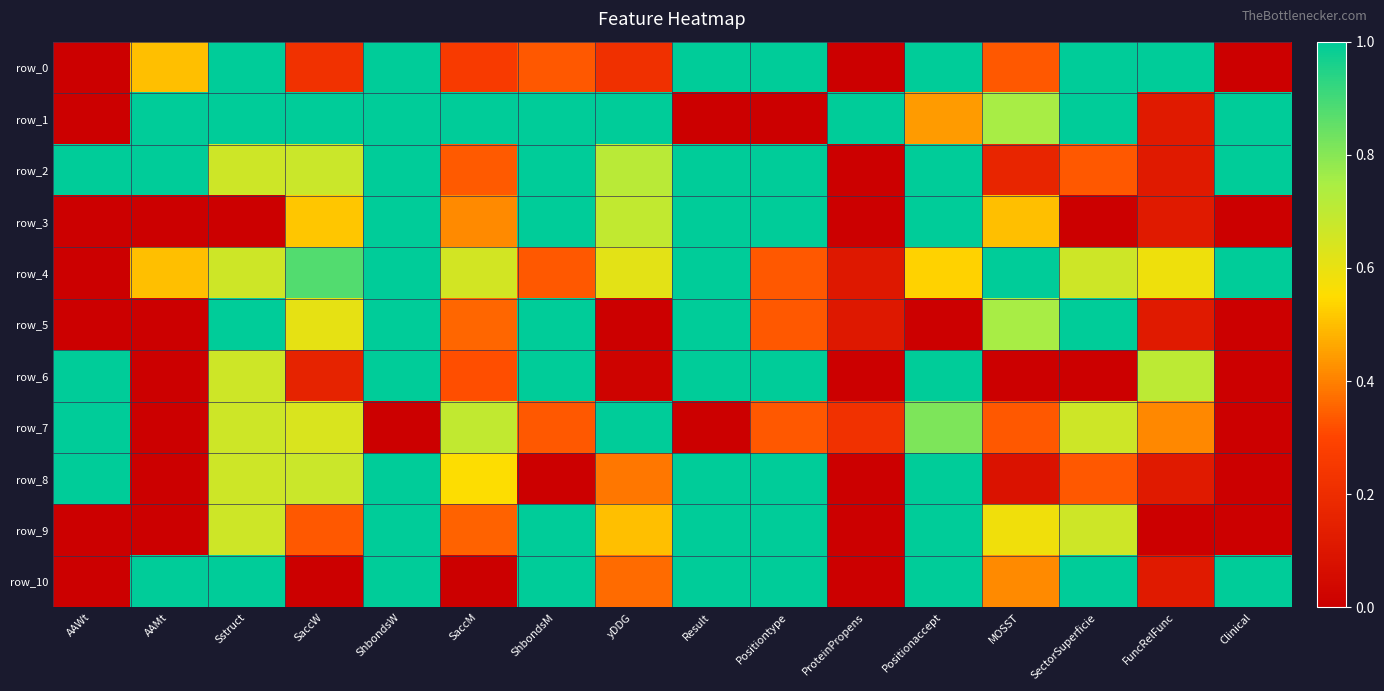

Rank the categories by row_0 value from highest to lowest.

Sstruct, ShbondsW, Result, Positiontype, Positionaccept, SectorSuperficie, FuncRelFunc, AAMt, ShbondsM, MOSST, SaccM, SaccW, yDDG, AAWt, ProteinPropens, Clinical